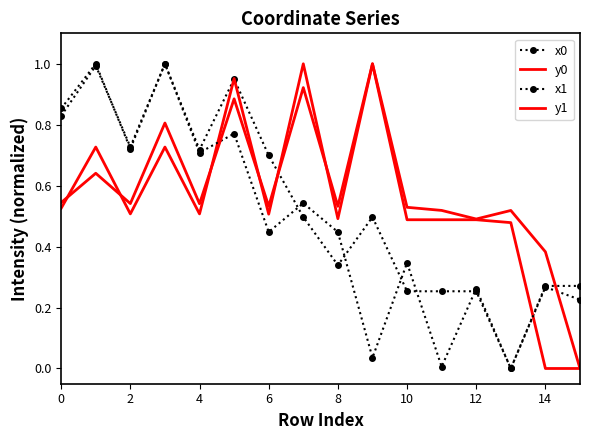

Count the number of data series in this chart.

4